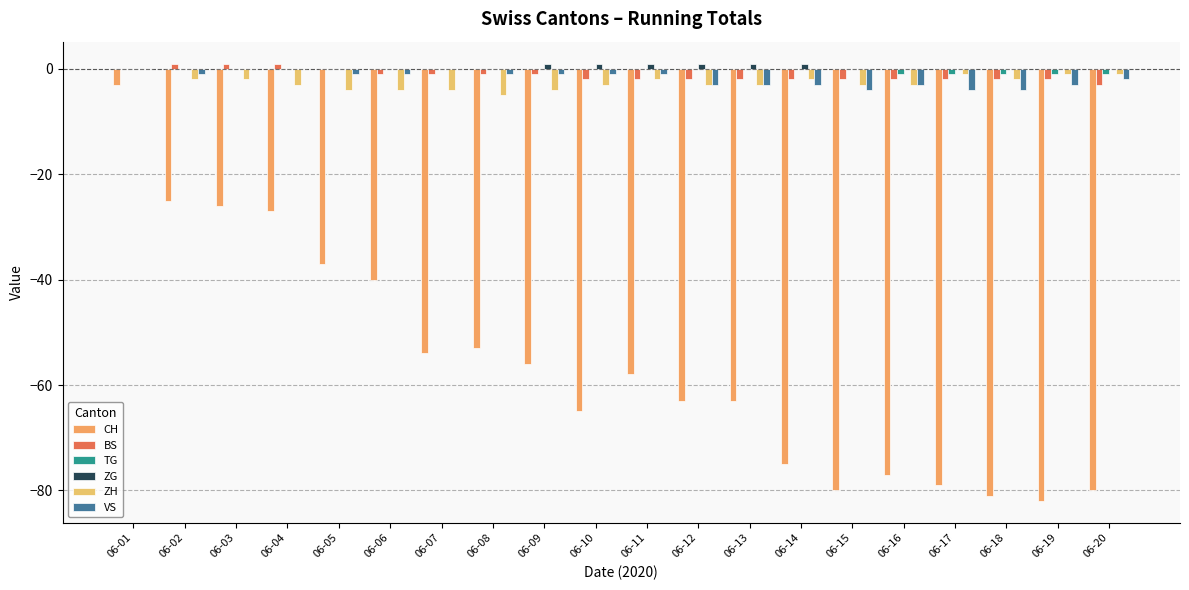

How many groups of bars are there?

20